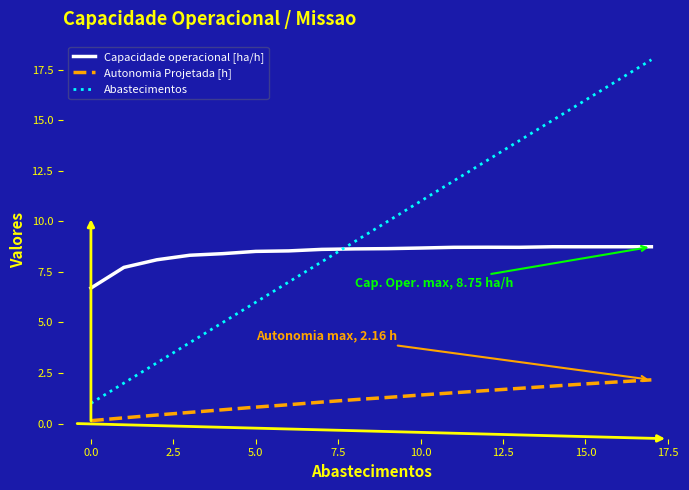

Which series has the widest spread of values?

Abastecimentos